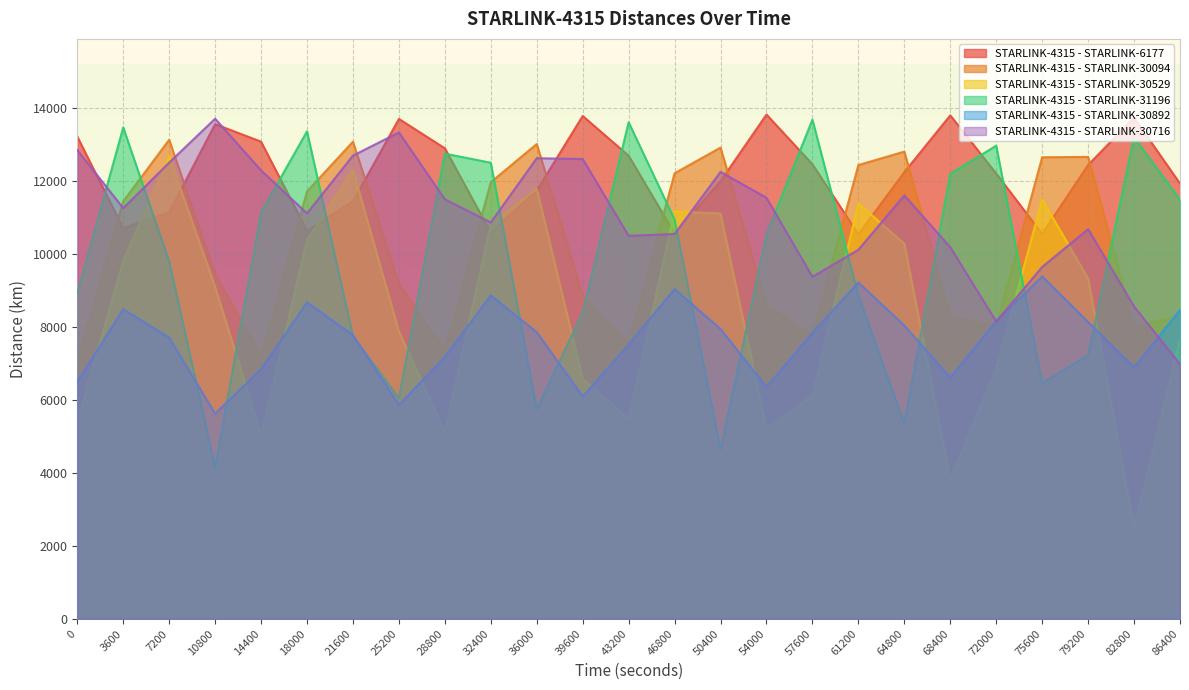

What are all the series names shown in the legend?

STARLINK-4315 - STARLINK-6177, STARLINK-4315 - STARLINK-30094, STARLINK-4315 - STARLINK-30529, STARLINK-4315 - STARLINK-31196, STARLINK-4315 - STARLINK-30892, STARLINK-4315 - STARLINK-30716